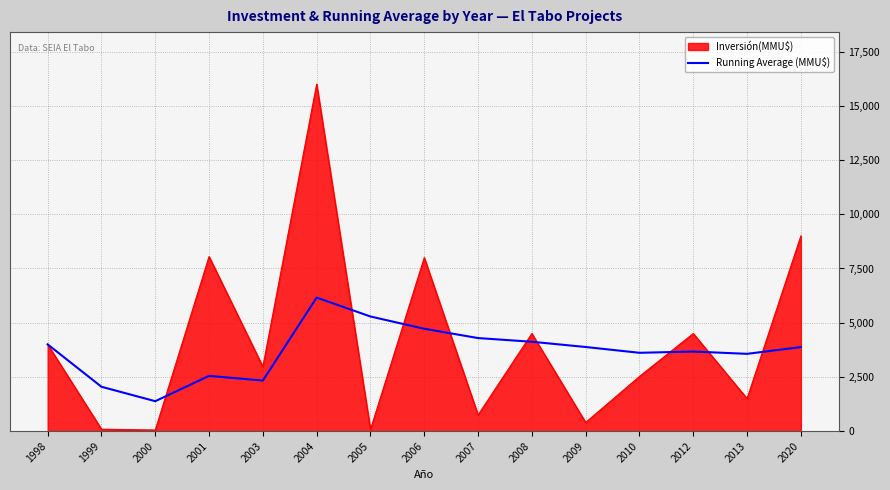

Count the number of categories in the chart.

15